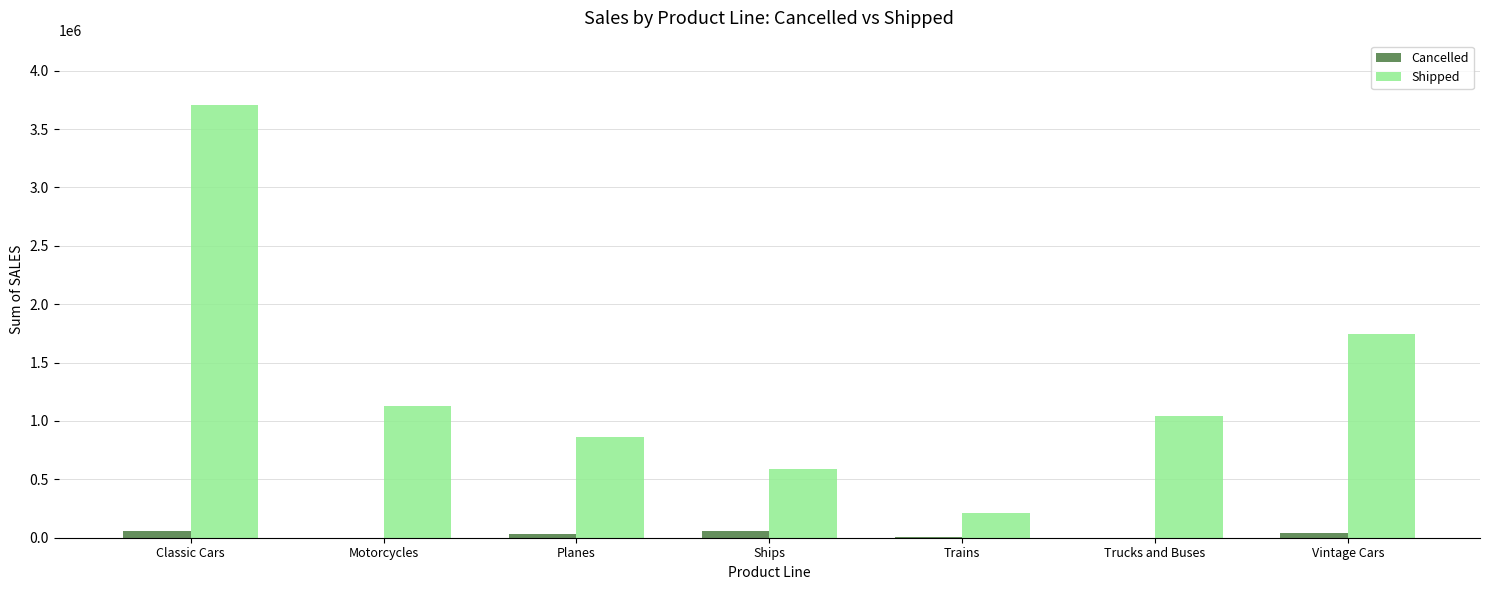

Count the number of data series in this chart.

2